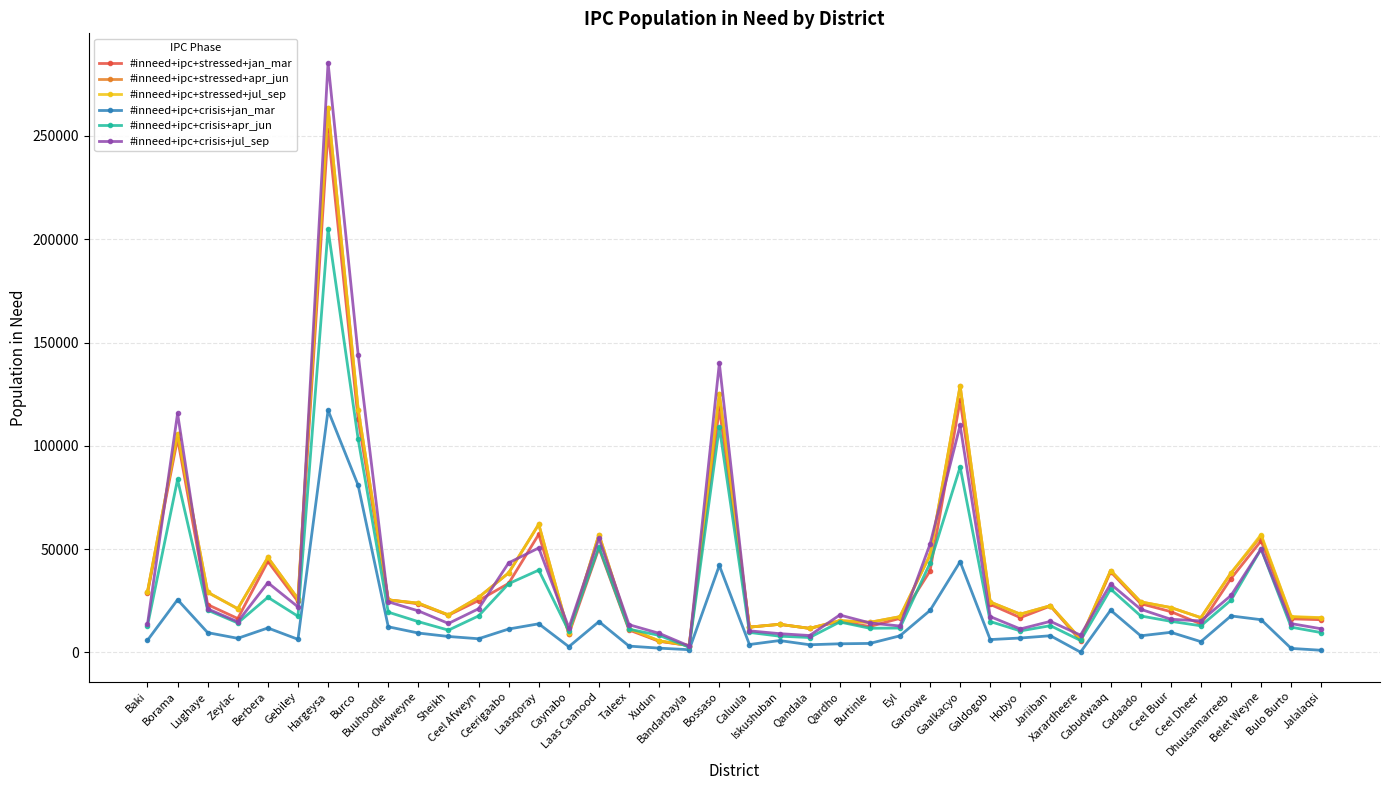

What is the sum of all #inneed+ipc+stressed+apr_jun values?

1609825